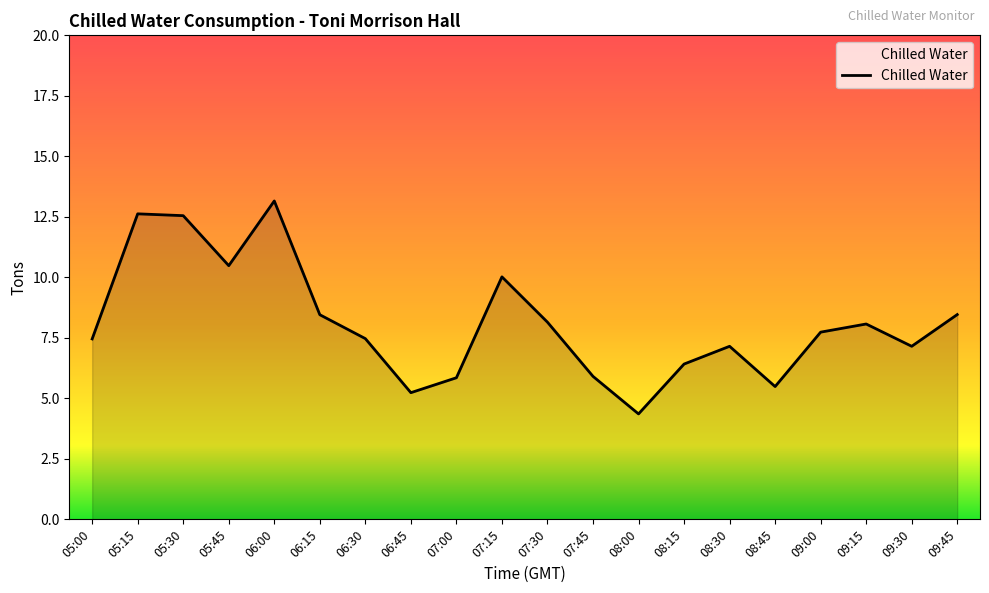

Is it true that the value at 09:15 is 8.1?

True